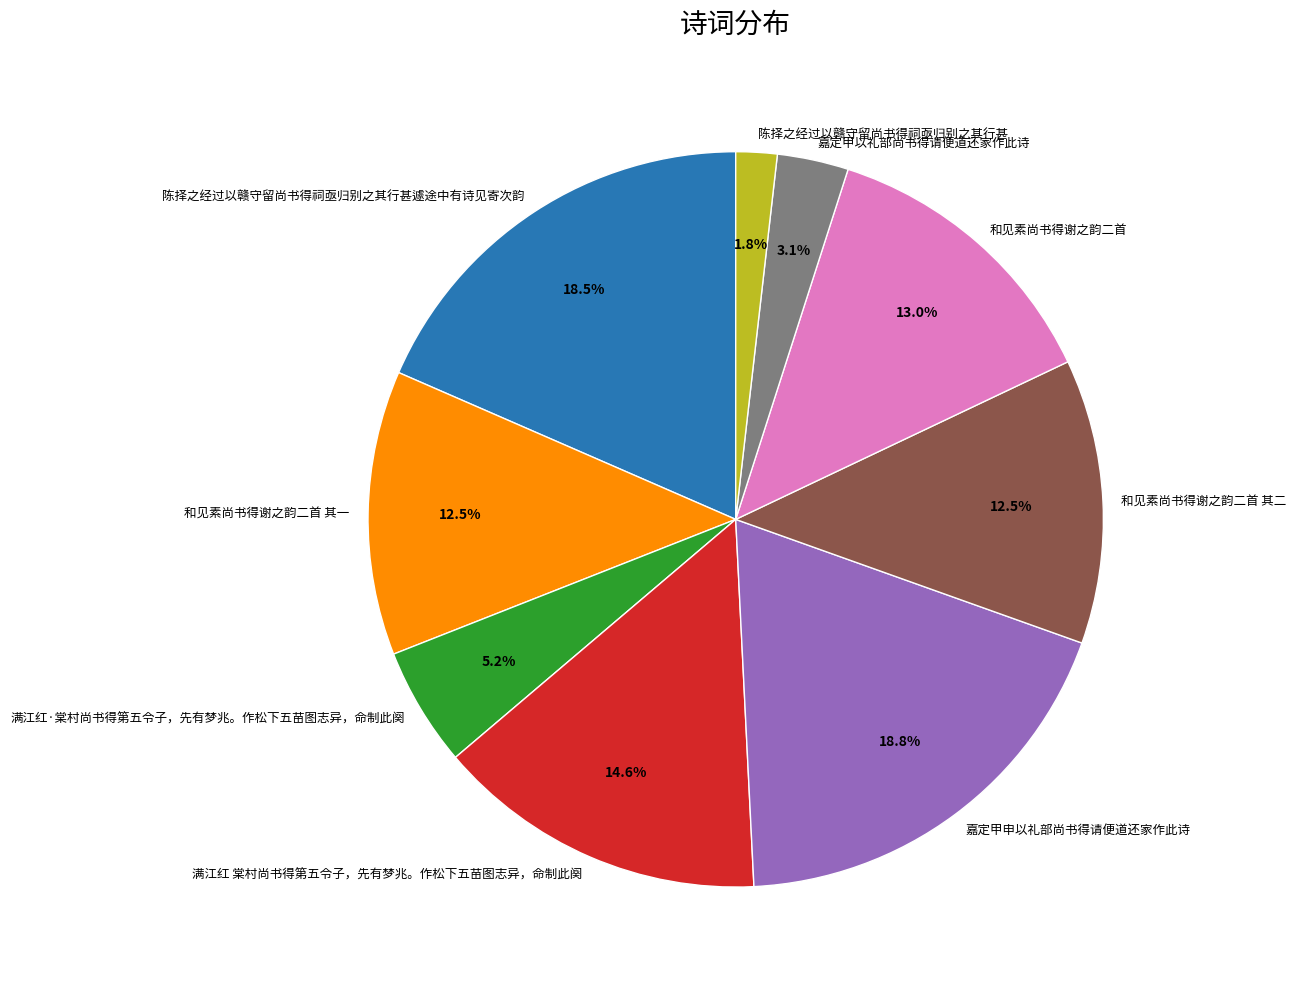

Which category has the smallest portion of the pie?

陈择之经过以赣守留尚书得祠亟归别之其行甚